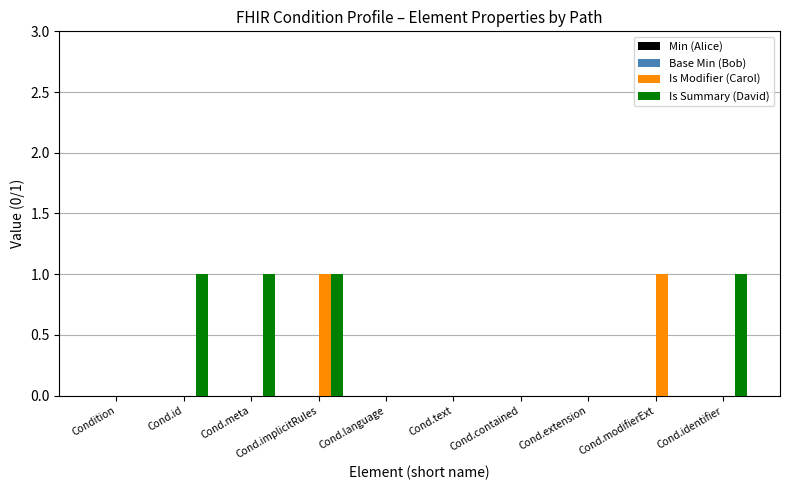

The Is Modifier (Carol) series shows -1 at Cond.extension. True or false?

False